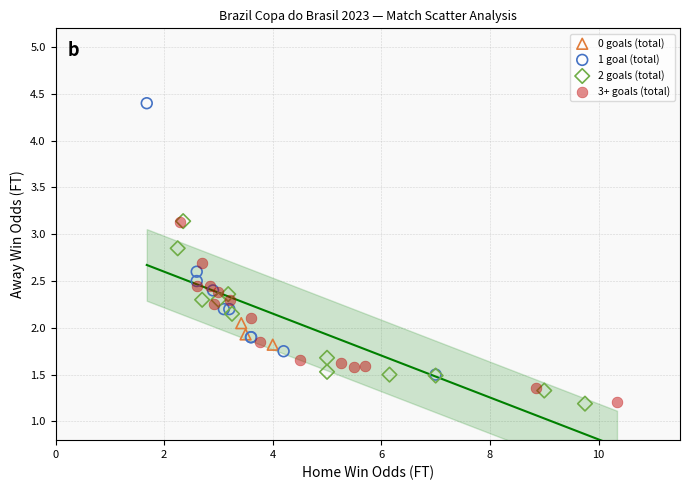

Which series reaches the maximum Y coordinate?

1 goal (total)